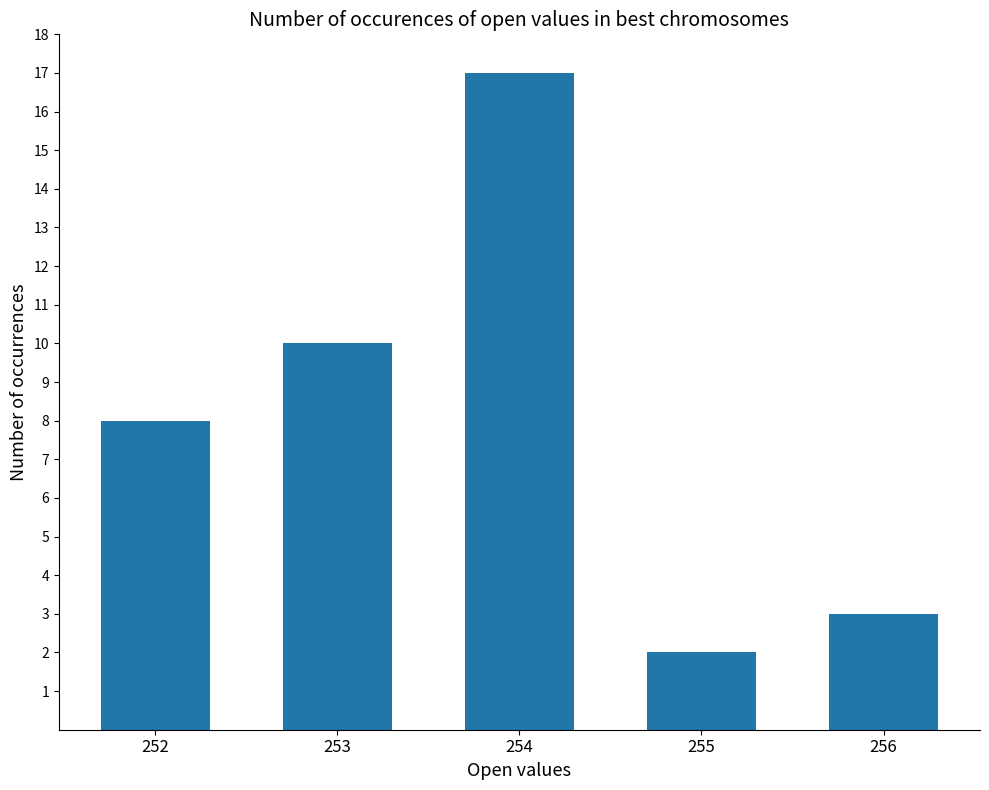

How many bars are there in total?

5